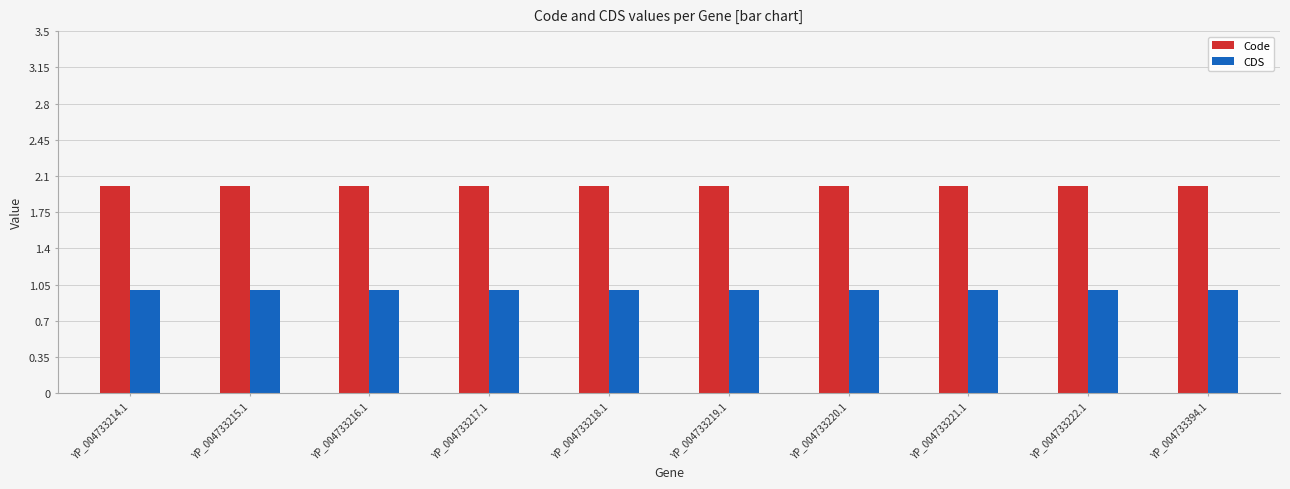

Is it true that Code equals 3 at YP_004733216.1?

False